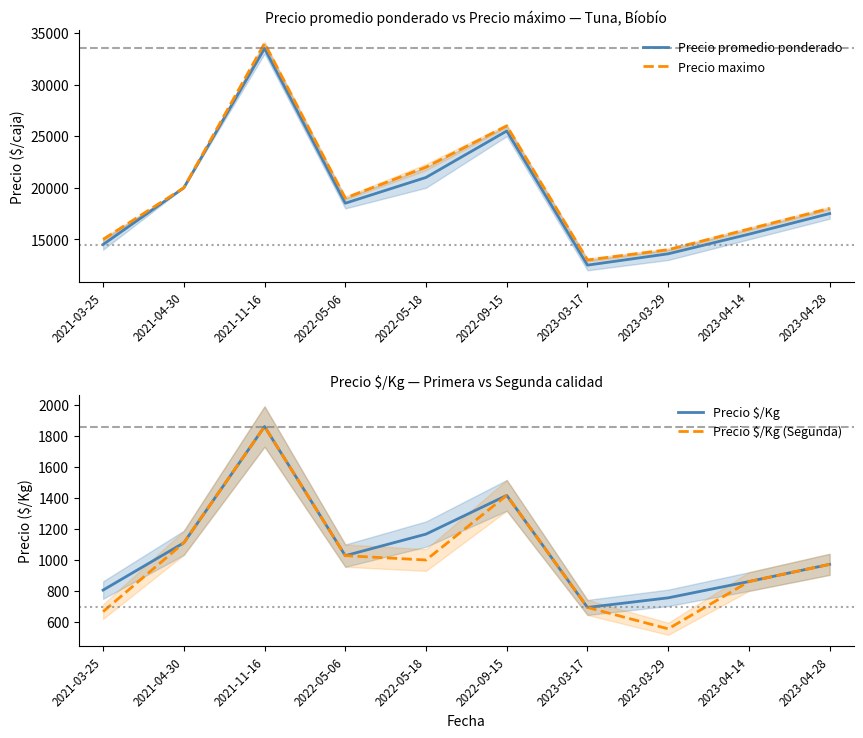

At which category is the sum across all series the highest?

2021-11-16